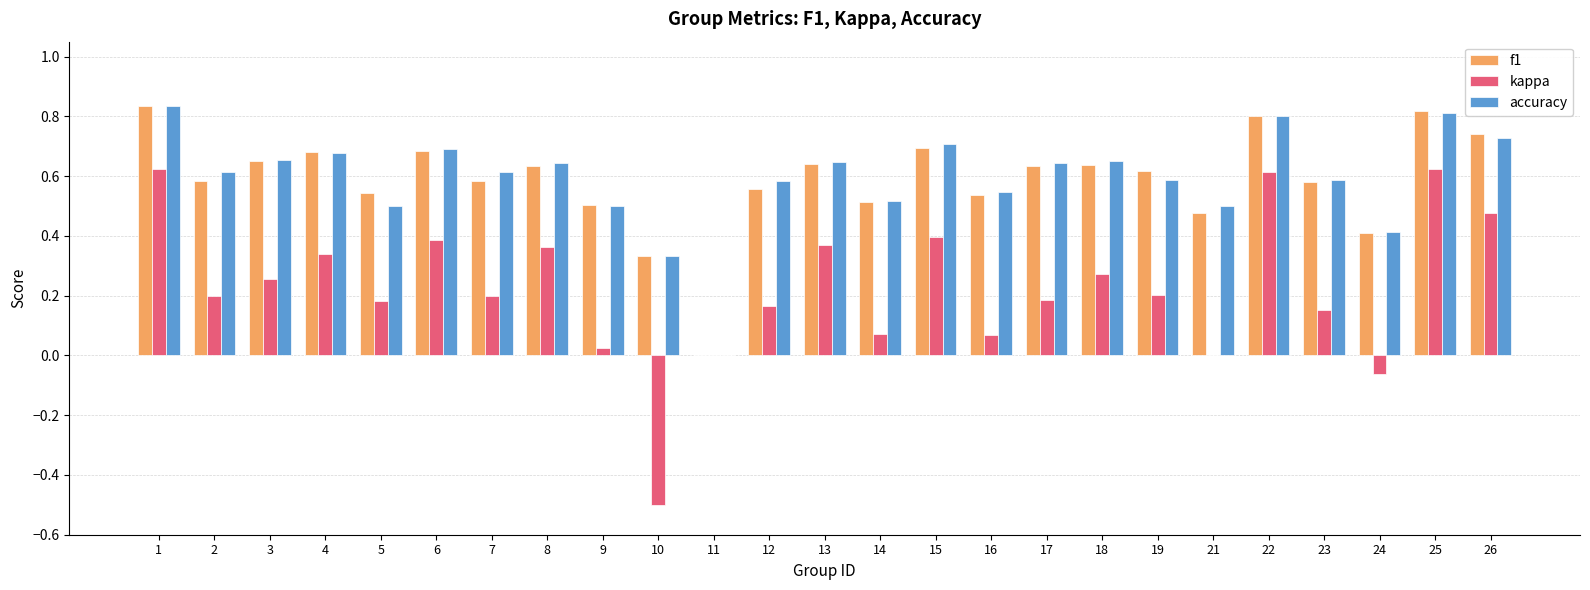

What are all the series names shown in the legend?

f1, kappa, accuracy